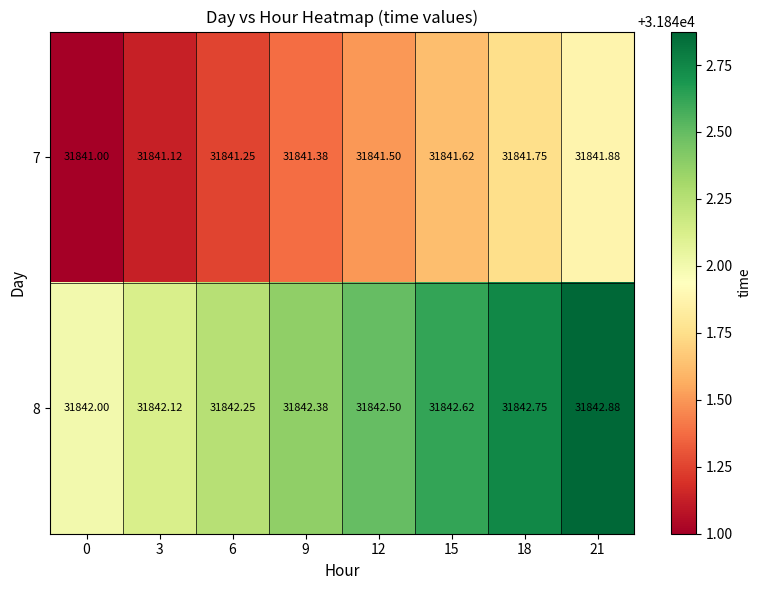

At which category is the sum across all series the highest?

21